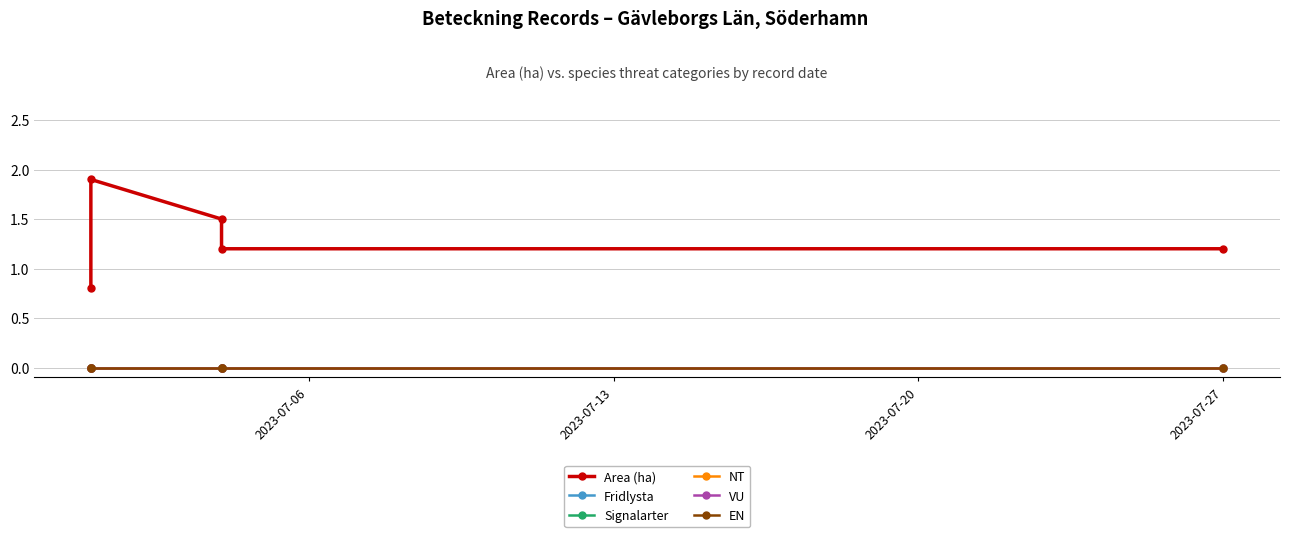

At 2023-07-13, list the series in order from largest to smallest.

Area (ha), Fridlysta, Signalarter, NT, VU, EN